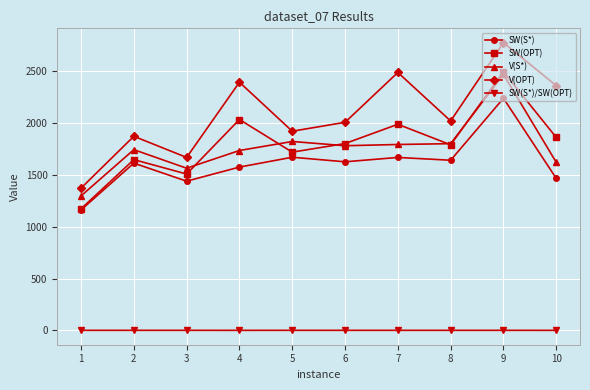

Which series has the largest range (max minus min)?

V(OPT)